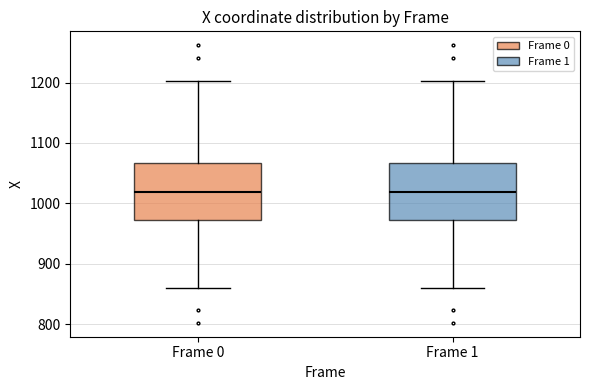

Reading left to right, read every box against the y-axis: the position of its median line, the range the box covers, and the ends of its whiskers. The values are not printed on the chart, so give them approximately, as read against the axis.

Frame 0: median 1020, box 970 to 1070, whiskers 860 to 1200
Frame 1: median 1020, box 970 to 1070, whiskers 860 to 1200